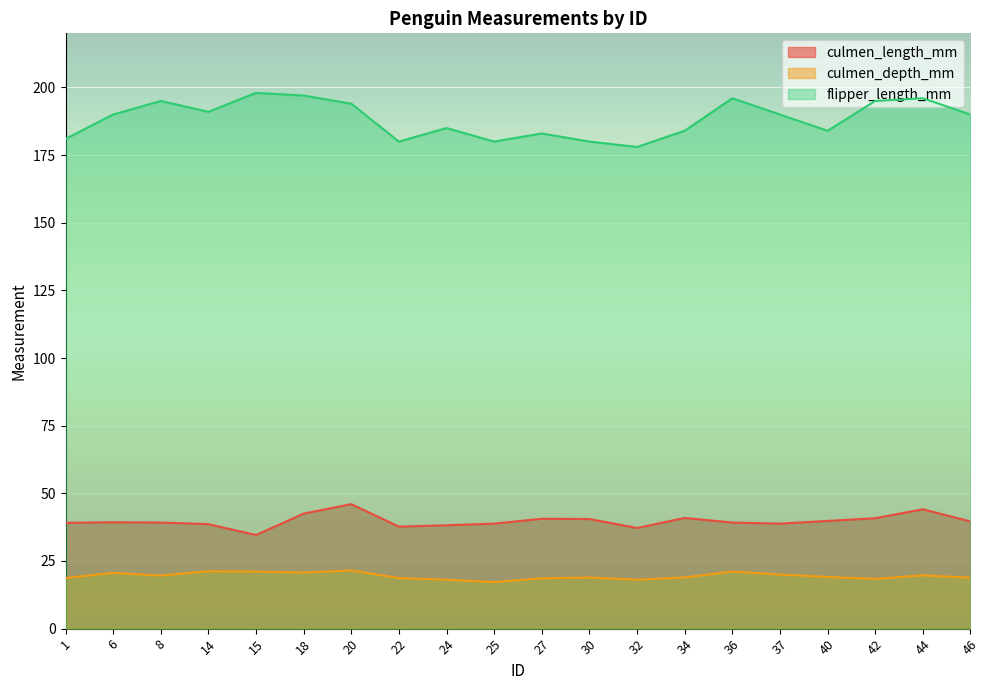

How many data points in culmen_depth_mm are above 19?

10